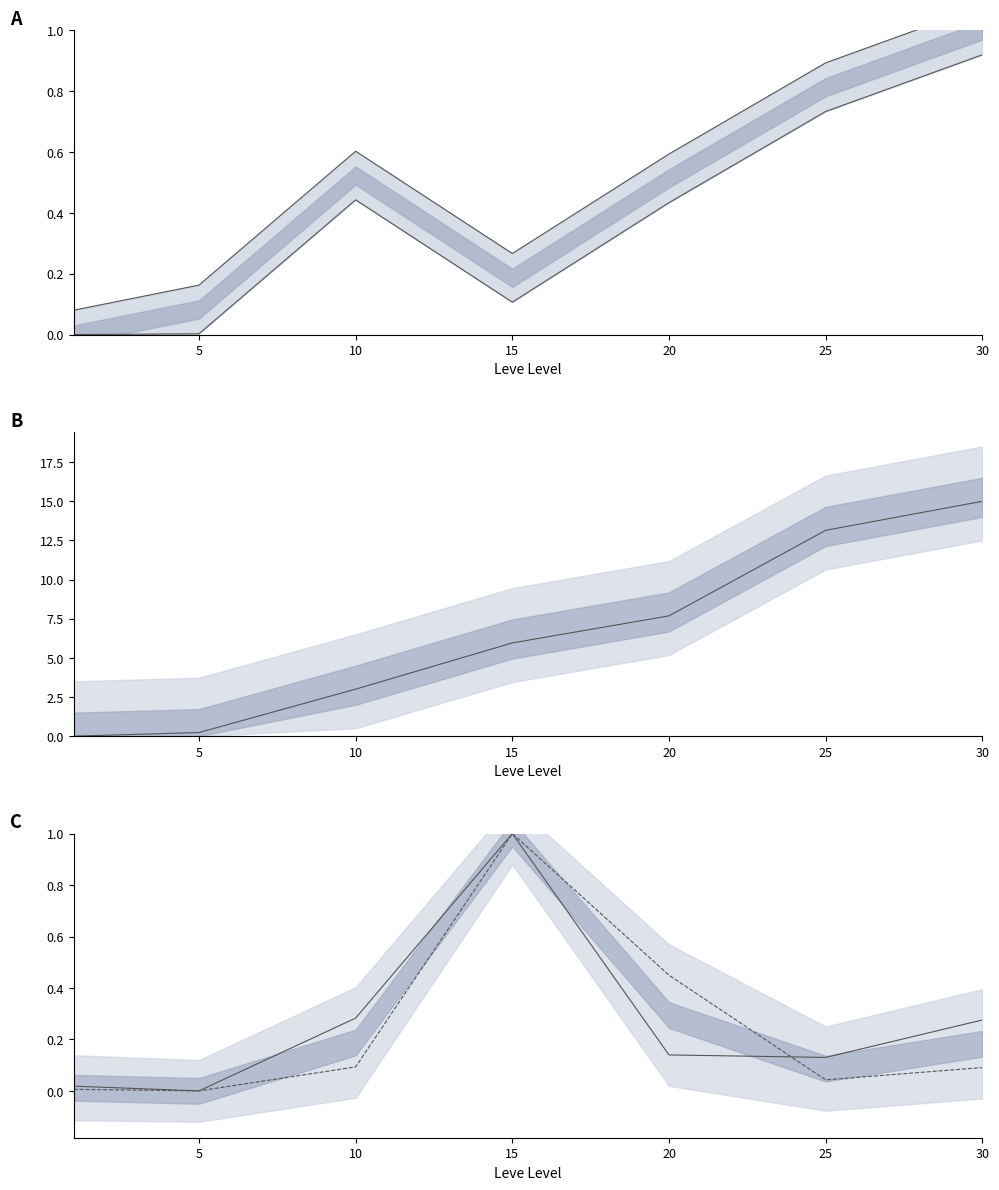

Reading right to left, extract all data points from this chart.

Leve EXP: 30=15.0	25=13.1	20=7.7	15=6.0	10=3.0	5=0.2	1=0.0
Leve Gil: 30=1.1	25=0.9	20=0.6	15=0.3	10=0.6	5=0.2	1=0.1
currentAveragePriceHQ: 30=0.3	25=0.1	20=0.1	15=1.0	10=0.3	5=0.0	1=0.0
LevePriceHQ: 30=0.1	25=0.0	20=0.4	15=1.0	10=0.1	5=0.0	1=0.0